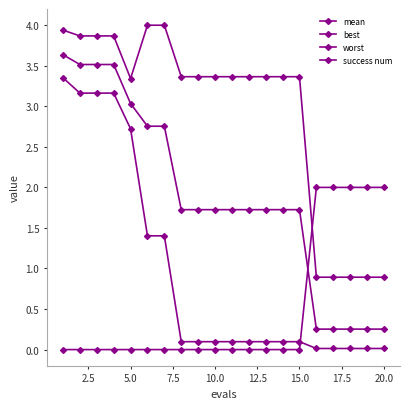

Reading right to left, transcribe all the data shown in this chart.

mean: 0.3	0.3	0.3	0.3	0.3	1.7	1.7	1.7	1.7	1.7	1.7	1.7	1.7	2.8	2.8	3.0	3.5	3.5	3.5	3.6
best: 0.0	0.0	0.0	0.0	0.0	0.1	0.1	0.1	0.1	0.1	0.1	0.1	0.1	1.4	1.4	2.7	3.2	3.2	3.2	3.4
worst: 0.9	0.9	0.9	0.9	0.9	3.4	3.4	3.4	3.4	3.4	3.4	3.4	3.4	4.0	4.0	3.3	3.9	3.9	3.9	3.9
success num: 2.0	2.0	2.0	2.0	2.0	0.0	0.0	0.0	0.0	0.0	0.0	0.0	0.0	0.0	0.0	0.0	0.0	0.0	0.0	0.0